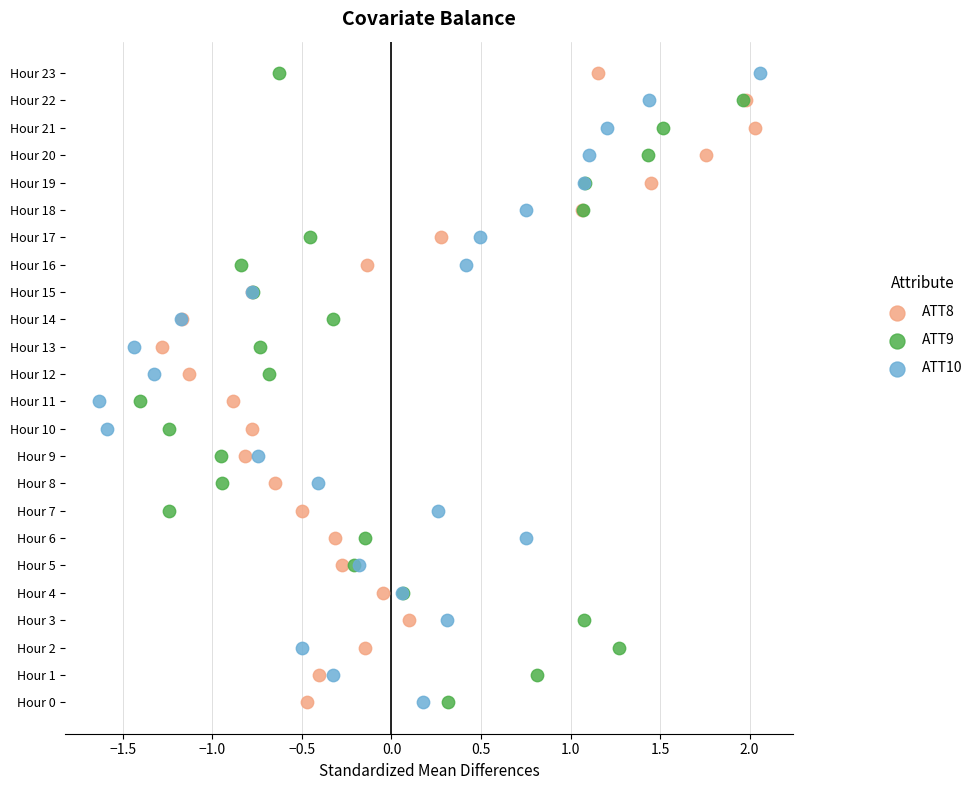

What are all the series names shown in the legend?

ATT8, ATT9, ATT10